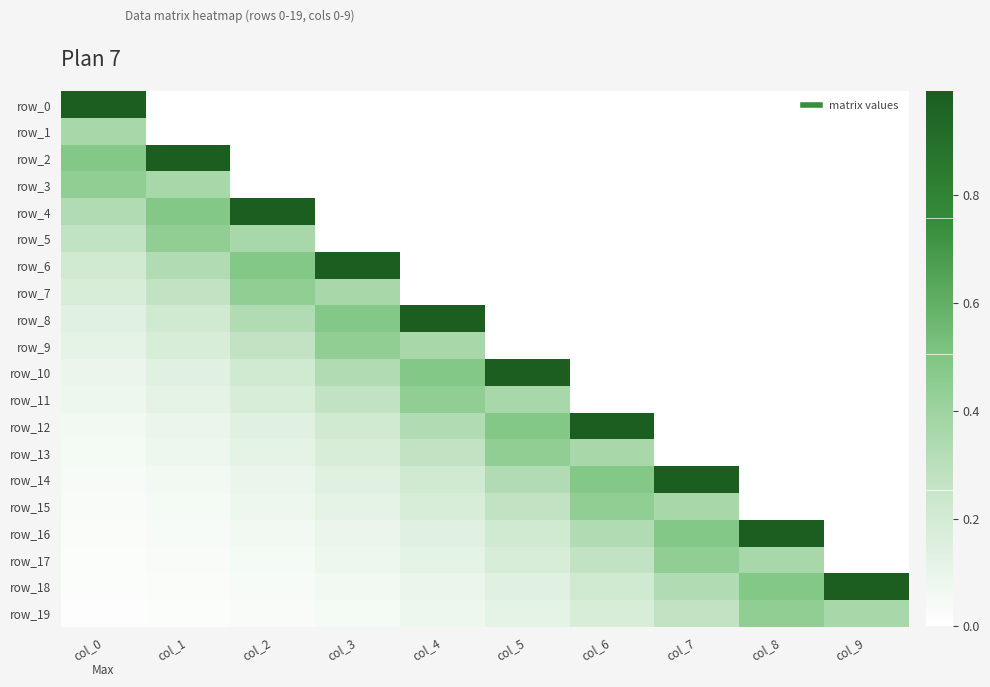

Reading left to right, transcribe all the data shown in this chart.

row_0: col_0=1.0	col_1=0.0	col_2=0.0	col_3=0.0	col_4=0.0	col_5=0.0	col_6=0.0	col_7=0.0	col_8=0.0	col_9=0.0
row_1: col_0=0.4	col_1=0.0	col_2=0.0	col_3=0.0	col_4=0.0	col_5=0.0	col_6=0.0	col_7=0.0	col_8=0.0	col_9=0.0
row_2: col_0=0.5	col_1=1.0	col_2=0.0	col_3=0.0	col_4=0.0	col_5=0.0	col_6=0.0	col_7=0.0	col_8=0.0	col_9=0.0
row_3: col_0=0.4	col_1=0.4	col_2=0.0	col_3=0.0	col_4=0.0	col_5=0.0	col_6=0.0	col_7=0.0	col_8=0.0	col_9=0.0
row_4: col_0=0.3	col_1=0.5	col_2=1.0	col_3=0.0	col_4=0.0	col_5=0.0	col_6=0.0	col_7=0.0	col_8=0.0	col_9=0.0
row_5: col_0=0.3	col_1=0.4	col_2=0.4	col_3=0.0	col_4=0.0	col_5=0.0	col_6=0.0	col_7=0.0	col_8=0.0	col_9=0.0
row_6: col_0=0.2	col_1=0.3	col_2=0.5	col_3=1.0	col_4=0.0	col_5=0.0	col_6=0.0	col_7=0.0	col_8=0.0	col_9=0.0
row_7: col_0=0.2	col_1=0.3	col_2=0.4	col_3=0.4	col_4=0.0	col_5=0.0	col_6=0.0	col_7=0.0	col_8=0.0	col_9=0.0
row_8: col_0=0.1	col_1=0.2	col_2=0.3	col_3=0.5	col_4=1.0	col_5=0.0	col_6=0.0	col_7=0.0	col_8=0.0	col_9=0.0
row_9: col_0=0.1	col_1=0.2	col_2=0.3	col_3=0.4	col_4=0.4	col_5=0.0	col_6=0.0	col_7=0.0	col_8=0.0	col_9=0.0
row_10: col_0=0.1	col_1=0.1	col_2=0.2	col_3=0.3	col_4=0.5	col_5=1.0	col_6=0.0	col_7=0.0	col_8=0.0	col_9=0.0
row_11: col_0=0.1	col_1=0.1	col_2=0.2	col_3=0.3	col_4=0.4	col_5=0.4	col_6=0.0	col_7=0.0	col_8=0.0	col_9=0.0
row_12: col_0=0.1	col_1=0.1	col_2=0.1	col_3=0.2	col_4=0.3	col_5=0.5	col_6=1.0	col_7=0.0	col_8=0.0	col_9=0.0
row_13: col_0=0.0	col_1=0.1	col_2=0.1	col_3=0.2	col_4=0.3	col_5=0.4	col_6=0.4	col_7=0.0	col_8=0.0	col_9=0.0
row_14: col_0=0.0	col_1=0.1	col_2=0.1	col_3=0.1	col_4=0.2	col_5=0.3	col_6=0.5	col_7=1.0	col_8=0.0	col_9=0.0
row_15: col_0=0.0	col_1=0.0	col_2=0.1	col_3=0.1	col_4=0.2	col_5=0.3	col_6=0.4	col_7=0.4	col_8=0.0	col_9=0.0
row_16: col_0=0.0	col_1=0.0	col_2=0.1	col_3=0.1	col_4=0.1	col_5=0.2	col_6=0.3	col_7=0.5	col_8=1.0	col_9=0.0
row_17: col_0=0.0	col_1=0.0	col_2=0.0	col_3=0.1	col_4=0.1	col_5=0.2	col_6=0.3	col_7=0.4	col_8=0.4	col_9=0.0
row_18: col_0=0.0	col_1=0.0	col_2=0.0	col_3=0.1	col_4=0.1	col_5=0.1	col_6=0.2	col_7=0.3	col_8=0.5	col_9=1.0
row_19: col_0=0.0	col_1=0.0	col_2=0.0	col_3=0.0	col_4=0.1	col_5=0.1	col_6=0.2	col_7=0.3	col_8=0.4	col_9=0.4